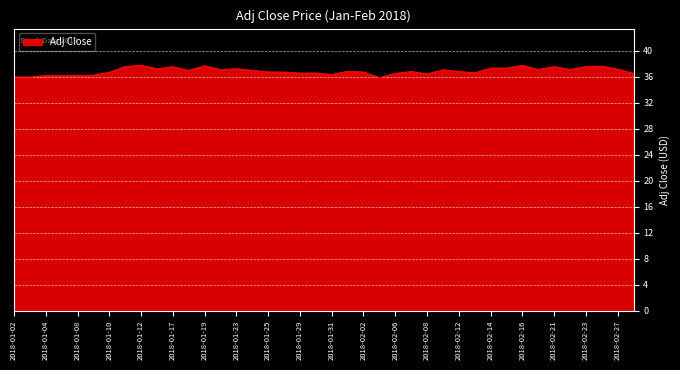

What is the smallest value displayed?

35.9